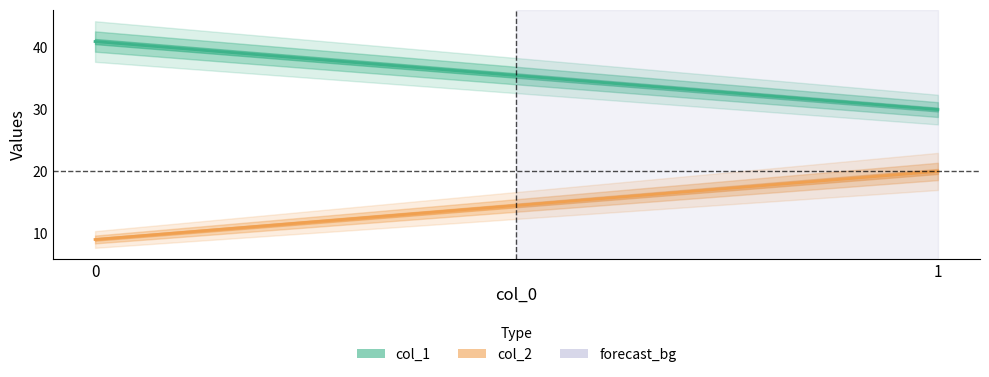

Rank the series at 1 from highest to lowest value.

col_1, col_2